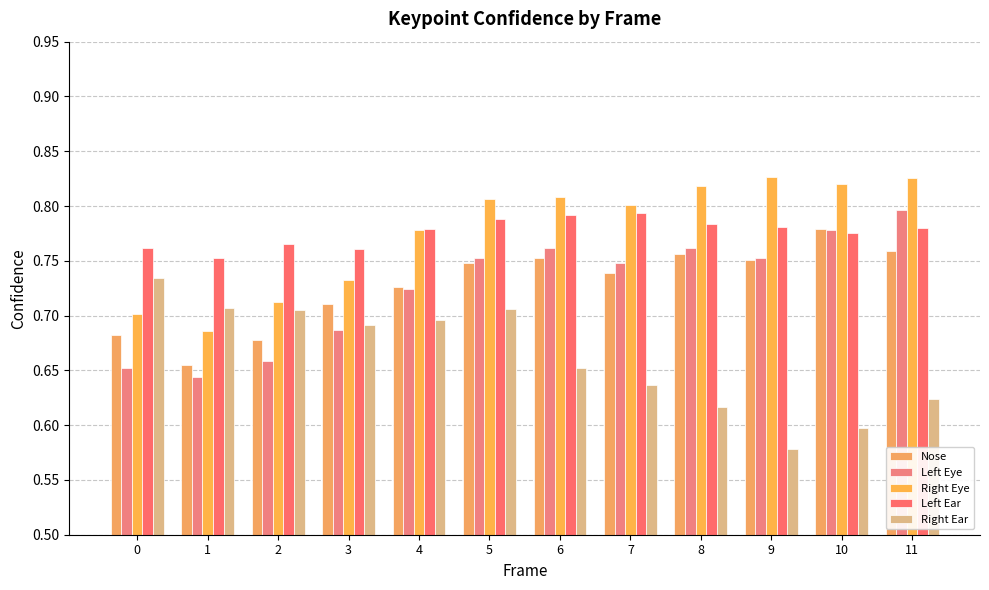

How many bars are there in each group?

5